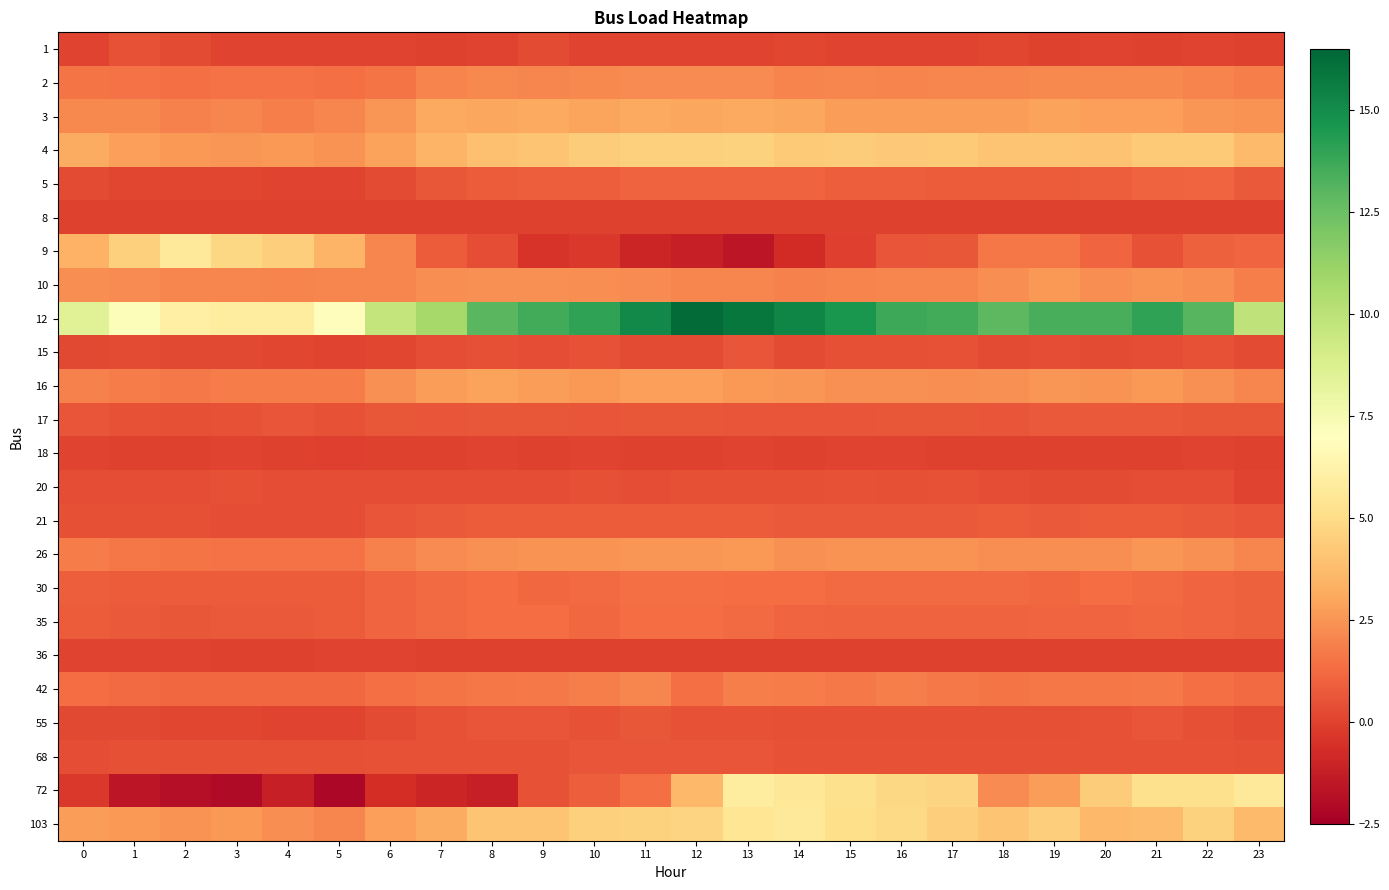

Reading right to left, transcribe all the data shown in this chart.

1: 23=0.0	22=0.0	21=0.0	20=0.0	19=0.0	18=0.1	17=0.0	16=0.0	15=0.0	14=0.1	13=0.0	12=0.0	11=0.1	10=0.0	9=0.3	8=0.0	7=0.0	6=0.0	5=0.0	4=0.0	3=0.0	2=0.3	1=0.5	0=0.0
2: 23=1.8	22=2.0	21=2.2	20=2.1	19=2.1	18=2.1	17=2.1	16=2.0	15=2.1	14=2.0	13=2.2	12=2.2	11=2.2	10=2.2	9=2.1	8=2.2	7=2.0	6=1.5	5=1.4	4=1.4	3=1.4	2=1.4	1=1.4	0=1.6
3: 23=2.4	22=2.5	21=2.8	20=2.8	19=2.9	18=2.7	17=2.7	16=2.8	15=2.7	14=3.0	13=3.1	12=3.0	11=3.1	10=2.9	9=3.1	8=3.0	7=3.1	6=2.5	5=2.1	4=1.8	3=2.0	2=1.9	1=2.1	0=2.1
4: 23=3.7	22=4.3	21=4.3	20=4.0	19=4.0	18=4.0	17=4.3	16=4.2	15=4.3	14=4.3	13=4.6	12=4.5	11=4.5	10=4.4	9=4.1	8=3.9	7=3.5	6=2.9	5=2.4	4=2.6	3=2.5	2=2.6	1=2.8	0=3.2
5: 23=0.8	22=1.1	21=1.0	20=0.8	19=0.8	18=0.8	17=0.8	16=0.8	15=0.9	14=1.0	13=1.1	12=1.0	11=1.1	10=0.9	9=0.9	8=0.8	7=0.7	6=0.3	5=0.1	4=0.0	3=0.1	2=0.2	1=0.1	0=0.3
8: 23=0.0	22=0.0	21=0.0	20=0.0	19=0.0	18=0.0	17=0.0	16=0.0	15=0.0	14=0.0	13=0.0	12=0.0	11=0.0	10=0.0	9=0.0	8=0.0	7=0.0	6=0.0	5=0.0	4=0.0	3=0.0	2=0.0	1=0.0	0=0.0
9: 23=1.1	22=1.0	21=0.5	20=1.1	19=1.6	18=1.6	17=0.7	16=0.6	15=-0.1	14=-0.7	13=-1.5	12=-1.2	11=-1.0	10=-0.3	9=-0.5	8=0.4	7=0.8	6=2.1	5=3.5	4=4.5	3=4.8	2=5.6	1=4.5	0=3.4
10: 23=1.8	22=2.3	21=2.4	20=2.3	19=2.6	18=2.3	17=2.1	16=2.0	15=2.0	14=1.9	13=2.1	12=2.1	11=2.2	10=2.3	9=2.4	8=2.4	7=2.3	6=2.1	5=2.1	4=2.0	3=2.0	2=2.0	1=2.2	0=2.3
12: 23=9.9	22=13.0	21=14.0	20=13.4	19=13.4	18=12.9	17=13.6	16=13.7	15=14.6	14=15.3	13=15.9	12=16.3	11=15.1	10=14.0	9=13.6	8=12.9	7=10.8	6=9.7	5=6.9	4=5.9	3=5.9	2=6.1	1=7.2	0=8.6
15: 23=0.3	22=0.5	21=0.4	20=0.3	19=0.4	18=0.3	17=0.5	16=0.4	15=0.4	14=0.3	13=0.6	12=0.3	11=0.3	10=0.5	9=0.3	8=0.4	7=0.3	6=0.2	5=0.1	4=0.2	3=0.2	2=0.2	1=0.3	0=0.2
16: 23=2.1	22=2.4	21=2.6	20=2.4	19=2.5	18=2.4	17=2.3	16=2.4	15=2.4	14=2.5	13=2.6	12=2.8	11=2.8	10=2.6	9=2.7	8=2.9	7=2.7	6=2.4	5=1.8	4=1.8	3=1.8	2=1.7	1=1.8	0=1.9
17: 23=0.7	22=0.6	21=0.7	20=0.7	19=0.7	18=0.6	17=0.6	16=0.7	15=0.6	14=0.6	13=0.6	12=0.6	11=0.6	10=0.6	9=0.7	8=0.6	7=0.6	6=0.7	5=0.5	4=0.6	3=0.5	2=0.5	1=0.5	0=0.5
18: 23=0.0	22=0.0	21=-0.0	20=-0.0	19=0.0	18=-0.0	17=0.0	16=0.0	15=0.1	14=-0.0	13=0.1	12=-0.0	11=-0.0	10=0.0	9=-0.0	8=0.0	7=-0.0	6=-0.0	5=-0.1	4=0.0	3=0.0	2=0.0	1=0.0	0=0.0
20: 23=0.0	22=0.3	21=0.3	20=0.3	19=0.3	18=0.4	17=0.5	16=0.5	15=0.5	14=0.5	13=0.5	12=0.4	11=0.4	10=0.4	9=0.4	8=0.4	7=0.4	6=0.4	5=0.4	4=0.4	3=0.4	2=0.4	1=0.4	0=0.4
21: 23=0.6	22=0.7	21=0.8	20=0.8	19=0.7	18=0.8	17=0.7	16=0.7	15=0.7	14=0.8	13=0.8	12=0.8	11=0.8	10=0.8	9=0.8	8=0.8	7=0.8	6=0.6	5=0.4	4=0.4	3=0.4	2=0.4	1=0.4	0=0.5
26: 23=2.0	22=2.4	21=2.5	20=2.3	19=2.3	18=2.3	17=2.4	16=2.4	15=2.4	14=2.4	13=2.6	12=2.5	11=2.5	10=2.4	9=2.4	8=2.4	7=2.2	6=1.9	5=1.5	4=1.5	3=1.5	2=1.6	1=1.6	0=1.8
30: 23=1.0	22=1.1	21=1.3	20=1.3	19=1.2	18=1.3	17=1.3	16=1.3	15=1.2	14=1.3	13=1.4	12=1.4	11=1.4	10=1.2	9=1.2	8=1.3	7=1.3	6=1.1	5=0.8	4=0.8	3=0.8	2=0.8	1=0.8	0=0.9
35: 23=0.9	22=1.1	21=1.2	20=1.1	19=1.1	18=1.0	17=1.0	16=1.0	15=1.0	14=1.1	13=1.3	12=1.3	11=1.3	10=1.2	9=1.3	8=1.3	7=1.2	6=1.1	5=0.8	4=0.7	3=0.7	2=0.6	1=0.7	0=0.8
36: 23=-0.0	22=-0.0	21=0.0	20=0.0	19=0.0	18=0.0	17=0.0	16=0.0	15=0.0	14=0.0	13=-0.0	12=-0.0	11=-0.0	10=-0.0	9=-0.0	8=0.0	7=0.0	6=0.0	5=0.0	4=0.0	3=0.0	2=0.0	1=0.0	0=0.0
42: 23=1.3	22=1.4	21=1.7	20=1.6	19=1.6	18=1.6	17=1.7	16=1.8	15=1.7	14=1.8	13=1.9	12=1.4	11=2.1	10=1.8	9=1.7	8=1.6	7=1.6	6=1.4	5=1.1	4=1.2	3=1.2	2=1.2	1=1.2	0=1.3
55: 23=0.3	22=0.4	21=0.5	20=0.5	19=0.5	18=0.4	17=0.4	16=0.4	15=0.4	14=0.4	13=0.5	12=0.5	11=0.6	10=0.5	9=0.6	8=0.6	7=0.5	6=0.3	5=0.1	4=0.1	3=0.1	2=0.1	1=0.2	0=0.2
68: 23=0.4	22=0.5	21=0.5	20=0.5	19=0.5	18=0.5	17=0.5	16=0.5	15=0.5	14=0.5	13=0.6	12=0.6	11=0.6	10=0.6	9=0.5	8=0.5	7=0.5	6=0.5	5=0.4	4=0.4	3=0.4	2=0.4	1=0.4	0=0.4
72: 23=5.7	22=5.2	21=5.2	20=4.3	19=2.7	18=2.2	17=4.7	16=4.8	15=5.2	14=5.6	13=5.8	12=3.6	11=1.4	10=0.8	9=0.5	8=-1.2	7=-0.9	6=-0.7	5=-2.2	4=-1.2	3=-2.0	2=-1.8	1=-1.6	0=-0.3
103: 23=3.7	22=4.6	21=3.8	20=3.6	19=4.4	18=4.0	17=4.4	16=4.9	15=5.1	14=5.6	13=5.5	12=4.6	11=4.6	10=4.5	9=4.1	8=4.1	7=3.2	6=2.8	5=2.1	4=2.3	3=2.6	2=2.4	1=2.6	0=2.8